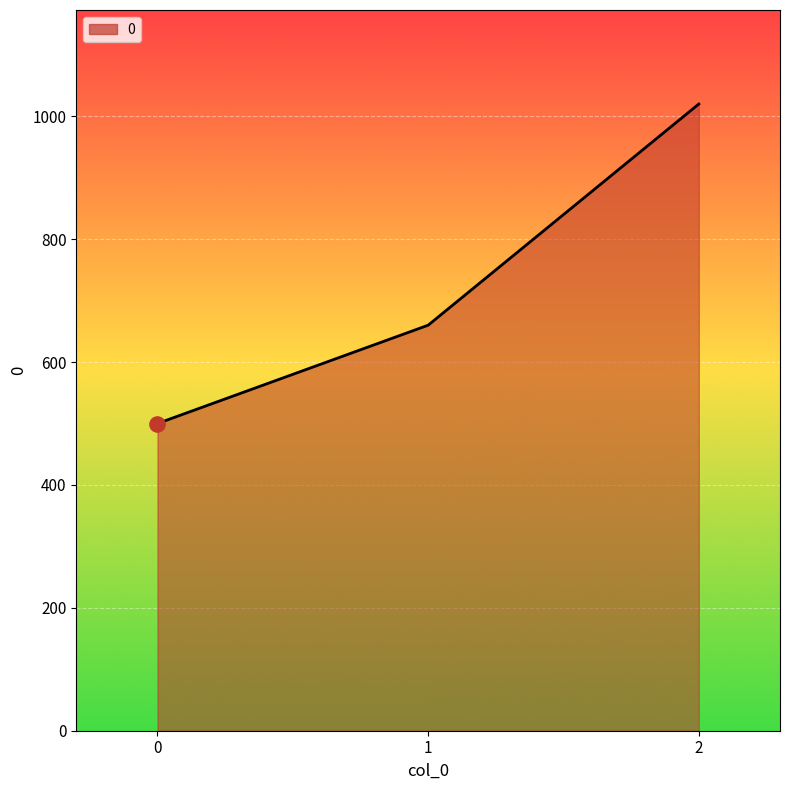

Between 1 and 2, which is larger?

2